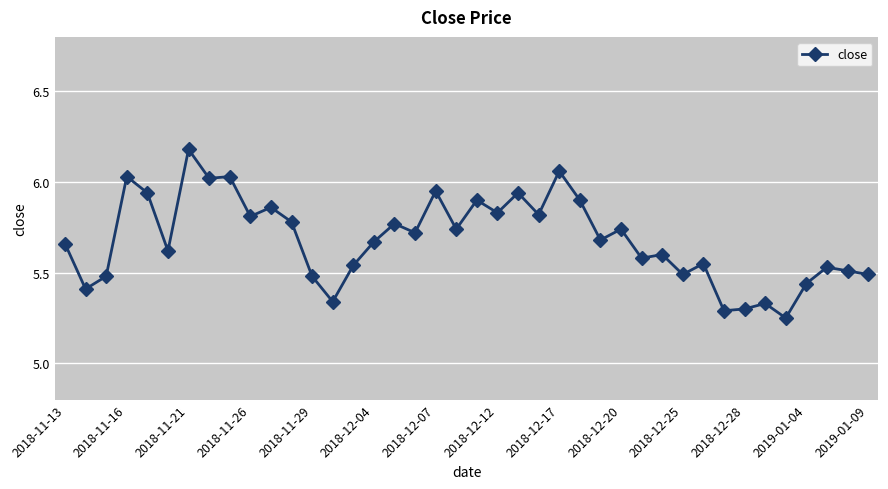

True or false: there are more than 0 points higher than both neighbors.

True